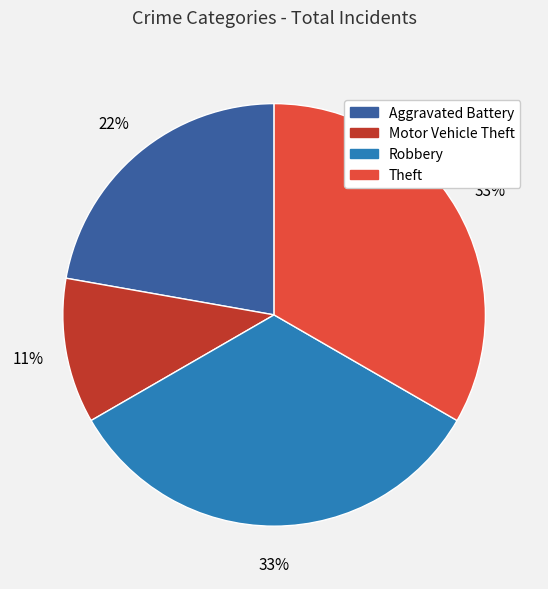

To the nearest percent, what is the difference between the Aggravated Battery and Robbery slice percentages?

11%